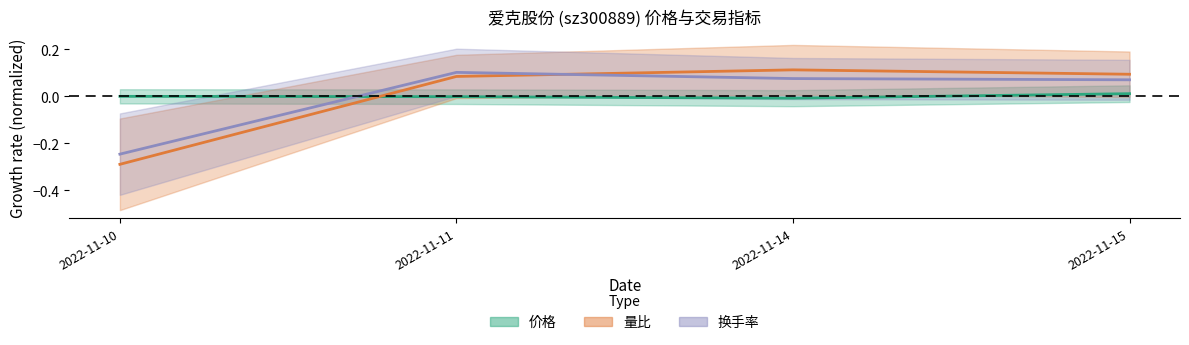

What is the minimum value shown in the chart?

-0.3